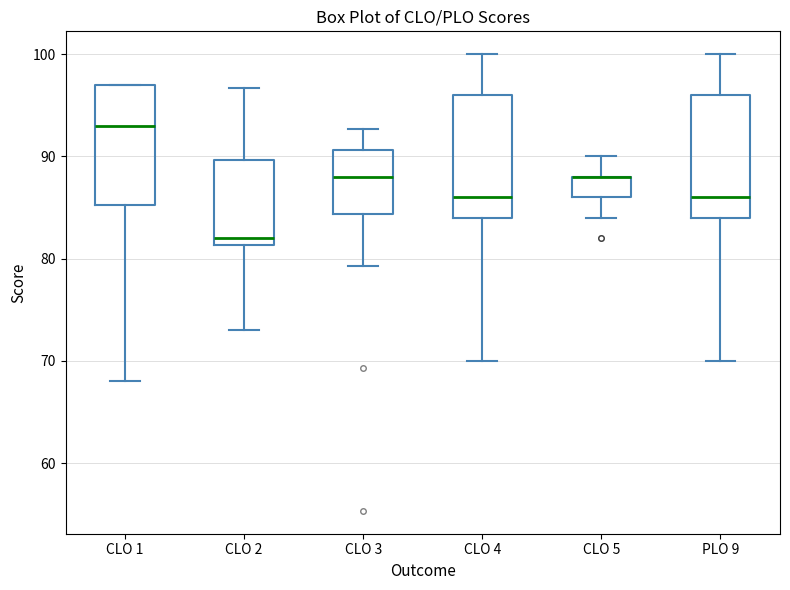

Reading left to right, transcribe this box plot: for each box, give where its median line is, the range the box spans, and where its two whiskers end, as read against the y-axis. The values are not printed on the chart, so give them approximately, as read against the axis.

CLO 1: median 93, box 85 to 97, whiskers 68 to 97
CLO 2: median 82, box 81 to 90, whiskers 73 to 97
CLO 3: median 88, box 84 to 91, whiskers 79 to 93
CLO 4: median 86, box 84 to 96, whiskers 70 to 100
CLO 5: median 88 (drawn on the box's upper edge), box 86 to 88, whiskers 84 to 90
PLO 9: median 86, box 84 to 96, whiskers 70 to 100